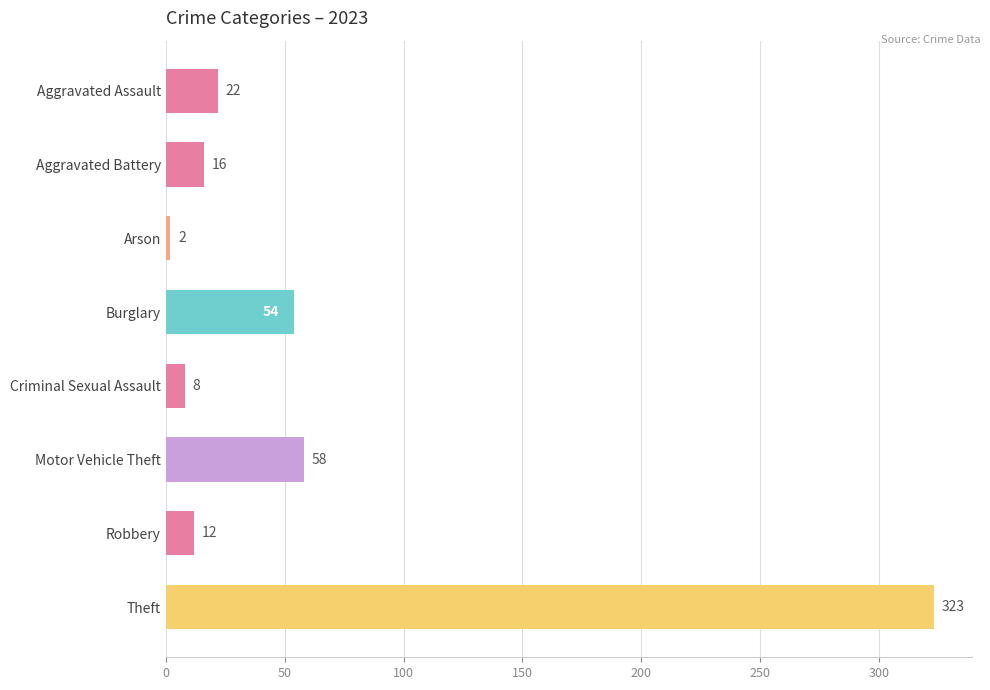

Where is the data nearest to the value 162?

Motor Vehicle Theft